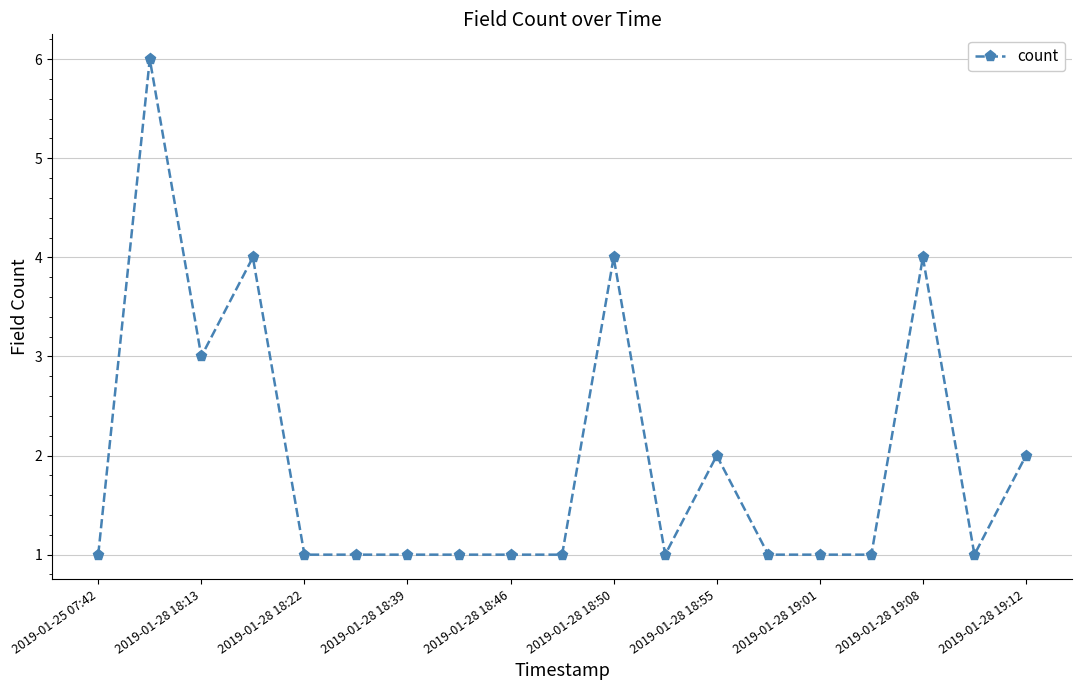

What is the difference between the maximum and minimum values?

5